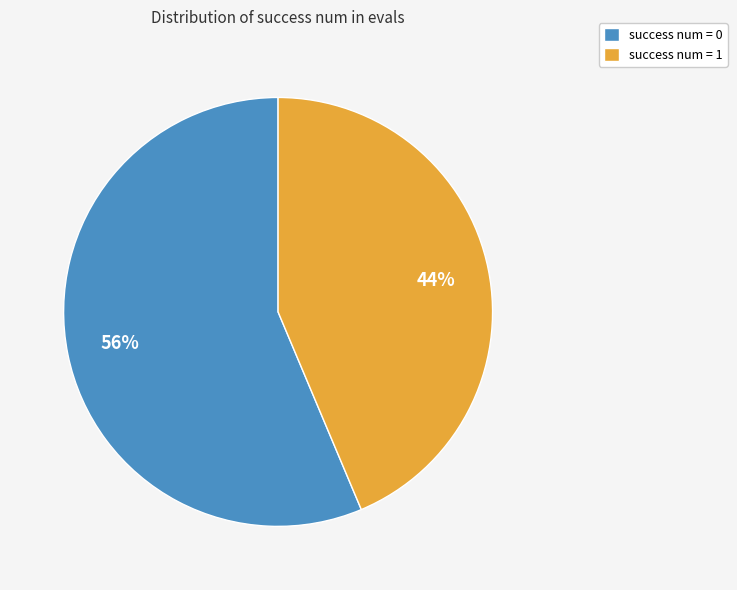

Between success num = 1 and success num = 0, which is larger?

success num = 0